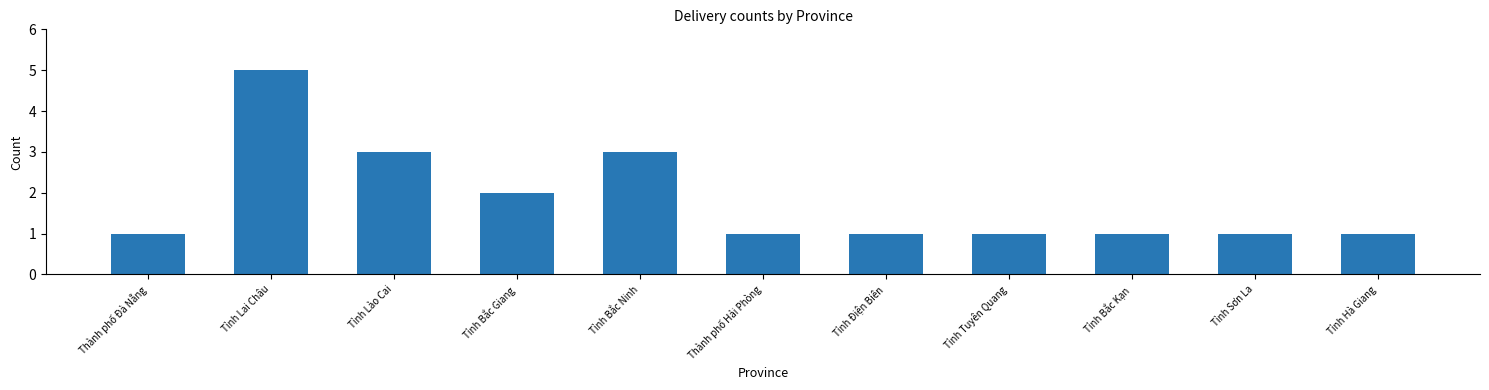

What position from the right is Tỉnh Lào Cai?

9